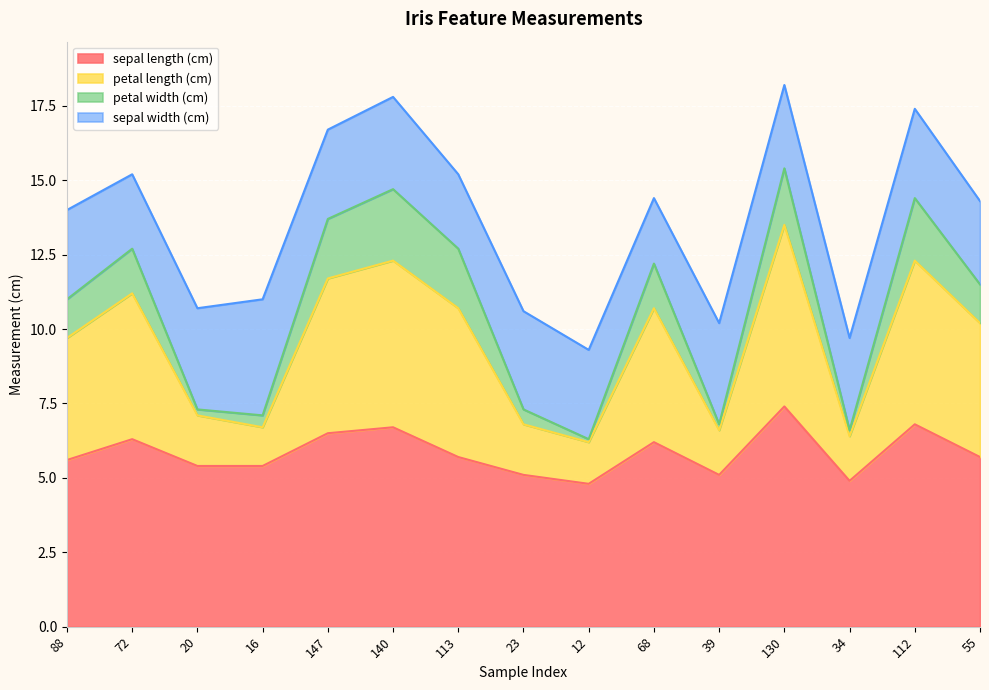

Which category has the highest value in the sepal length (cm) series?

130